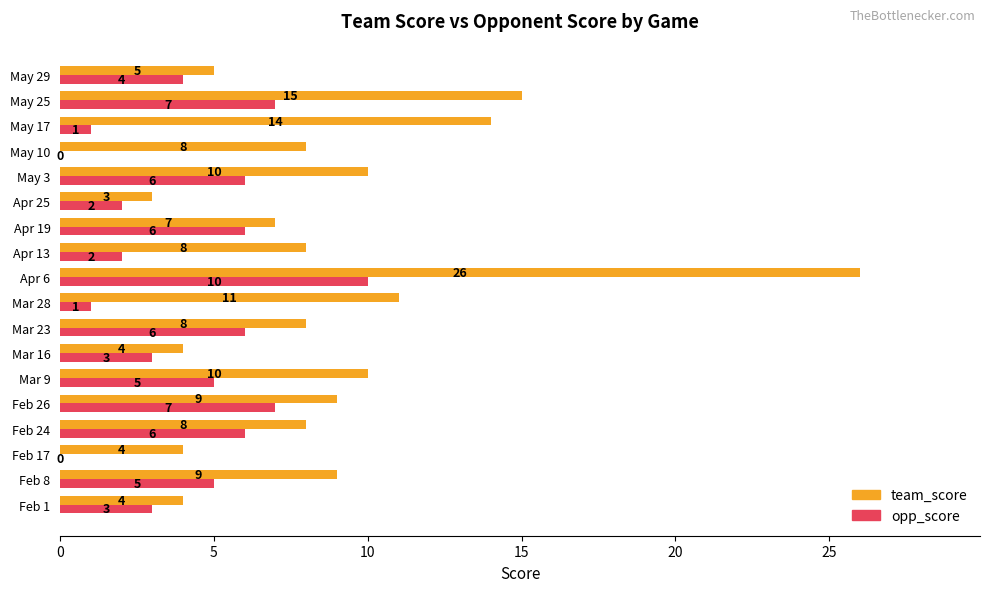

How many opp_score values are between 2 and 6?

11